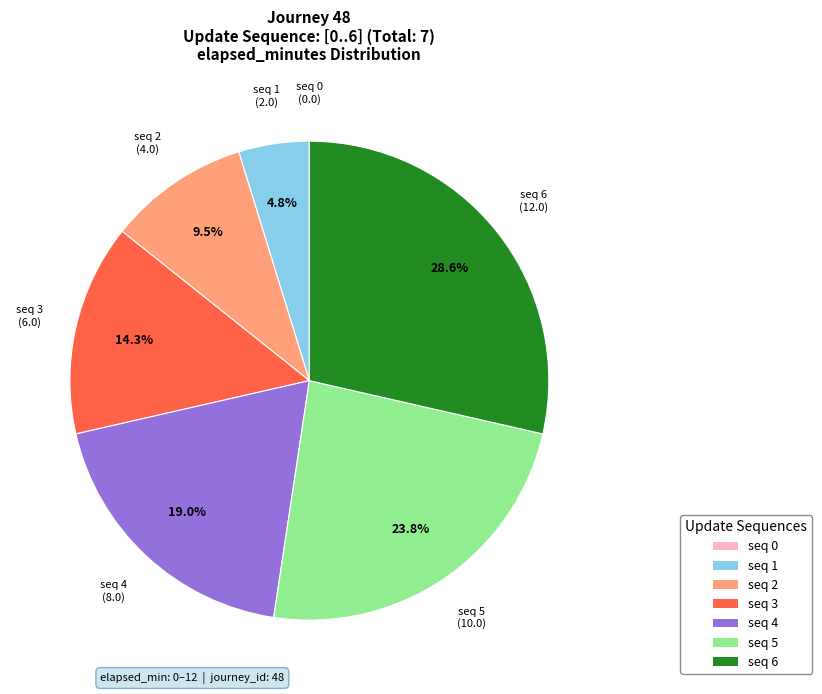

Is there a majority slice in this chart?

No